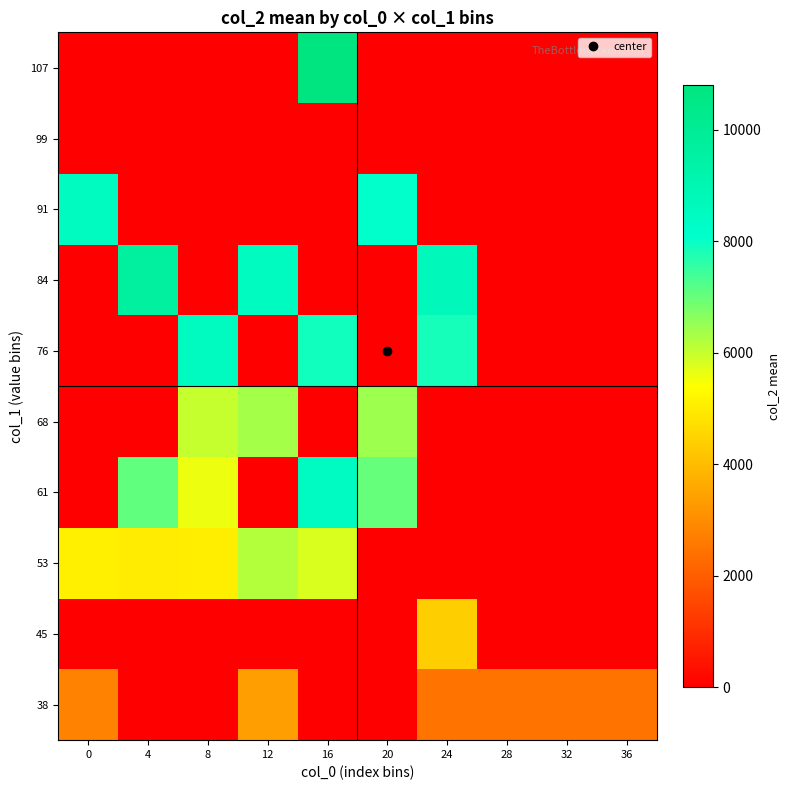

Reading right to left, extract all data points from this chart.

38: 36=2464.0	32=2464.0	28=2464.0	24=2464.0	20=0.0	16=0.0	12=3348.0	8=0.0	4=0.0	0=2782.5
45: 36=0.0	32=0.0	28=0.0	24=4376.0	20=0.0	16=0.0	12=0.0	8=0.0	4=0.0	0=0.0
53: 36=0.0	32=0.0	28=0.0	24=0.0	20=0.0	16=5821.0	12=6166.0	8=5046.0	4=5018.5	0=5089.0
61: 36=0.0	32=0.0	28=0.0	24=0.0	20=7010.5	16=8403.0	12=0.0	8=5597.0	4=7074.0	0=0.0
68: 36=0.0	32=0.0	28=0.0	24=0.0	20=6430.0	16=0.0	12=6368.0	8=6011.0	4=0.0	0=0.0
76: 36=0.0	32=0.0	28=0.0	24=7891.0	20=0.0	16=7900.0	12=0.0	8=8514.0	4=0.0	0=0.0
84: 36=0.0	32=0.0	28=0.0	24=8653.0	20=0.0	16=0.0	12=8518.0	8=0.0	4=9634.0	0=0.0
91: 36=0.0	32=0.0	28=0.0	24=0.0	20=8085.0	16=0.0	12=0.0	8=0.0	4=0.0	0=8515.0
99: 36=0.0	32=0.0	28=0.0	24=0.0	20=0.0	16=0.0	12=0.0	8=0.0	4=0.0	0=0.0
107: 36=0.0	32=0.0	28=0.0	24=0.0	20=0.0	16=10803.0	12=0.0	8=0.0	4=0.0	0=0.0